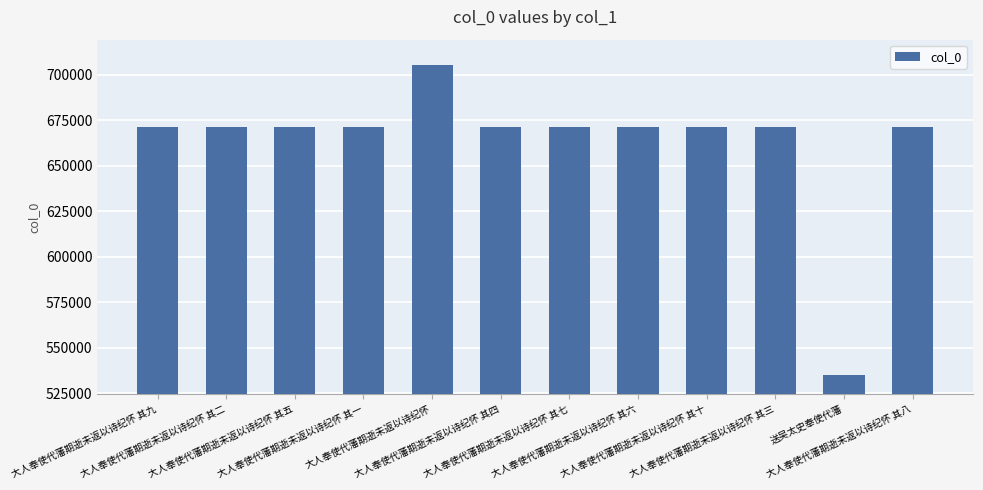

How many data points does each series have?

12